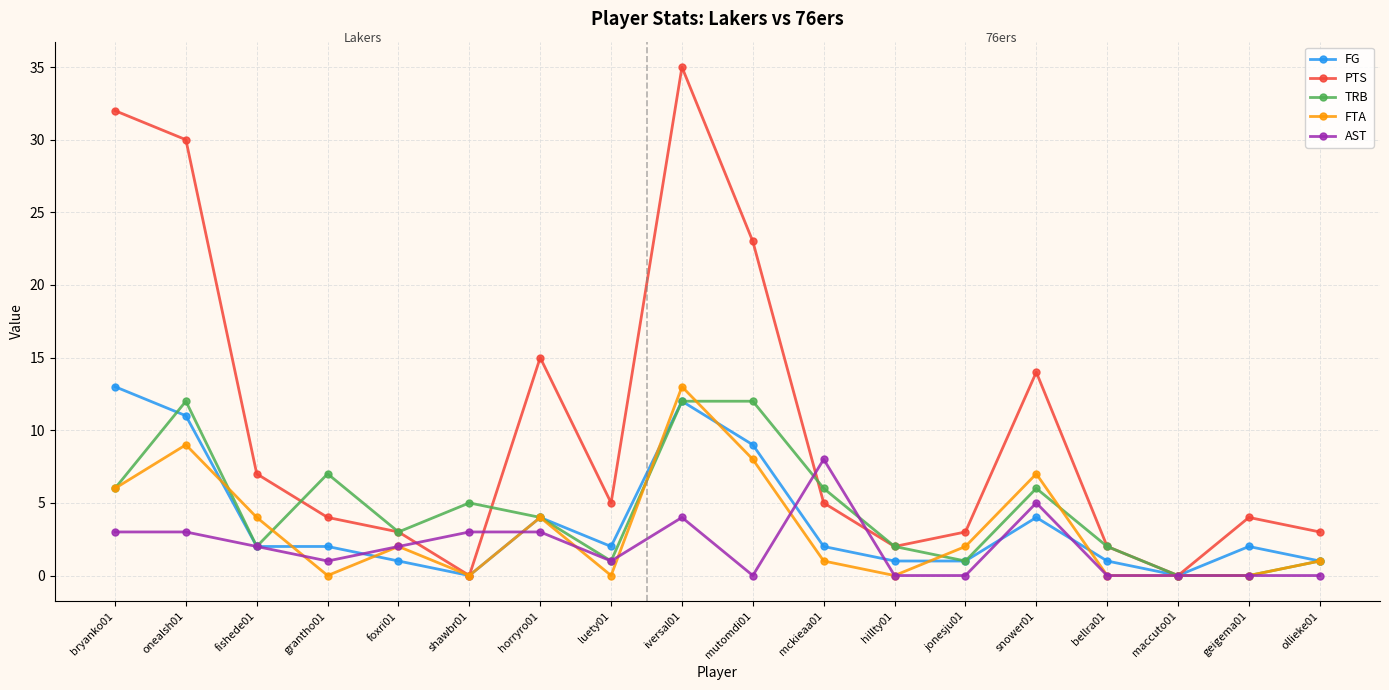

Which series has the largest total across all categories?

PTS